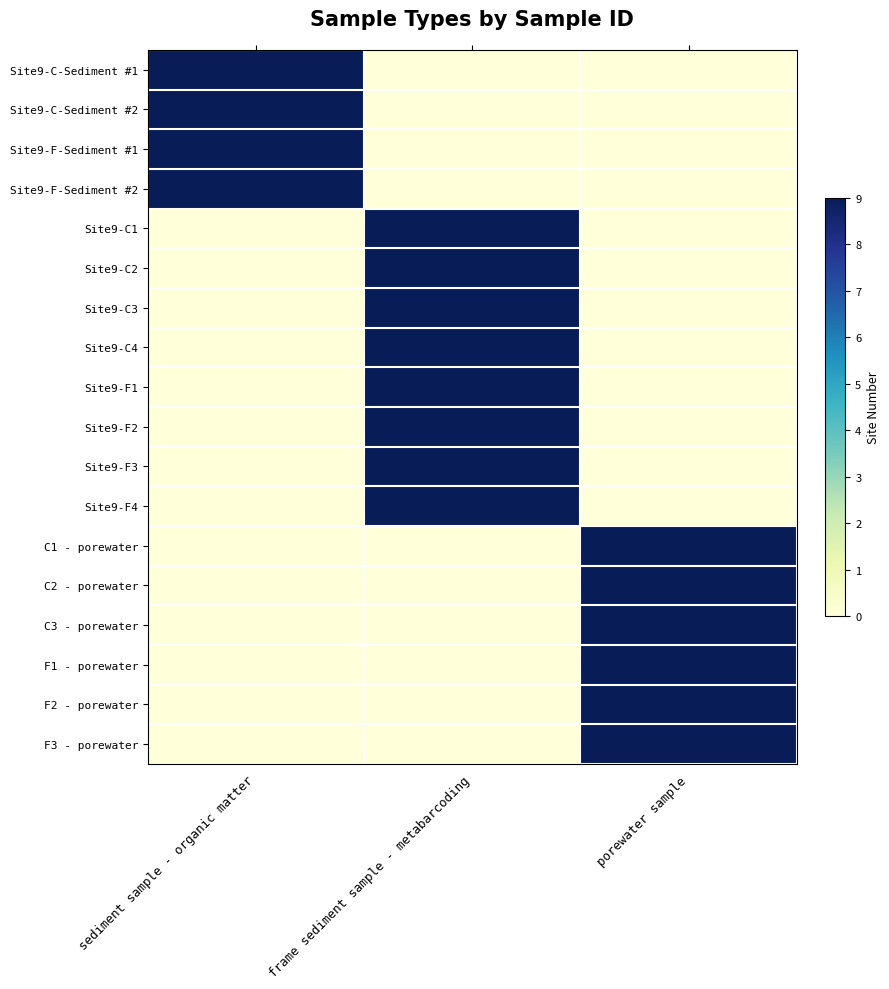

What is the difference between the highest and lowest values at sediment sample - organic matter?

9